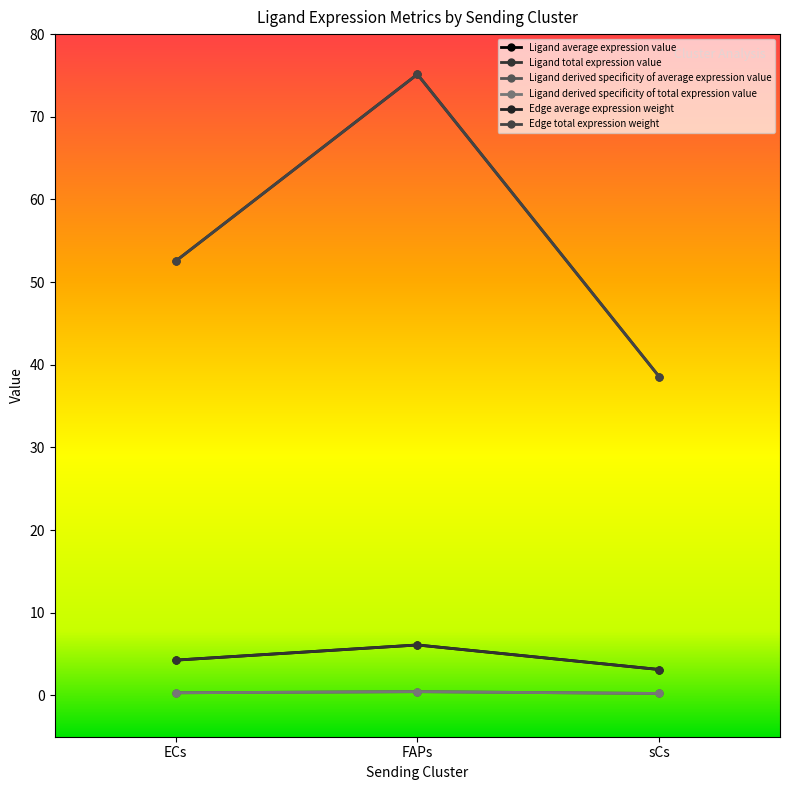

At how many categories does at least one series exceed 20?

3